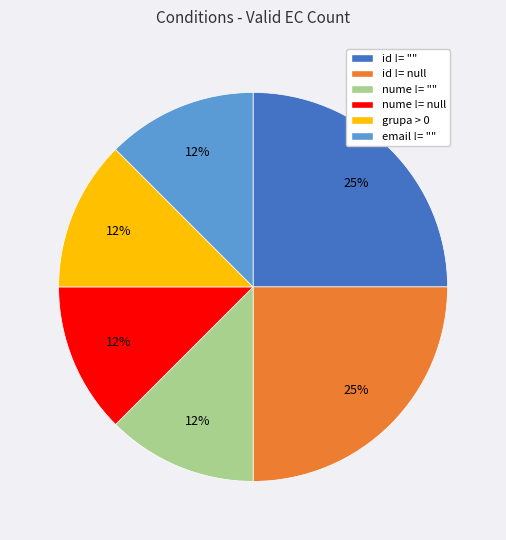

Combined, do email != "" and nume != null account for over 50%?

No